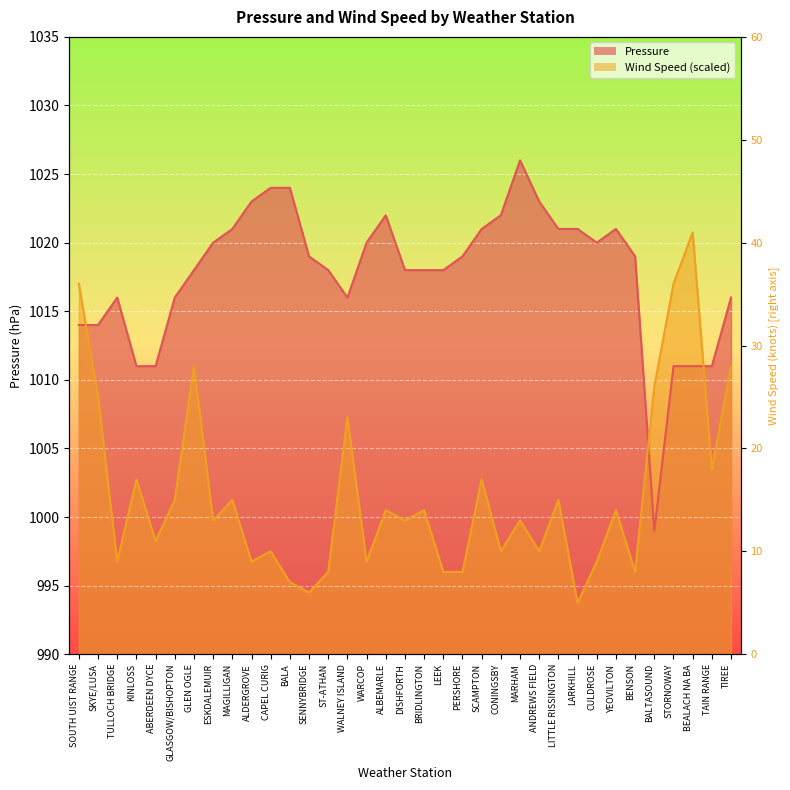

True or false: Pressure and Wind Speed intersect in this chart.

True